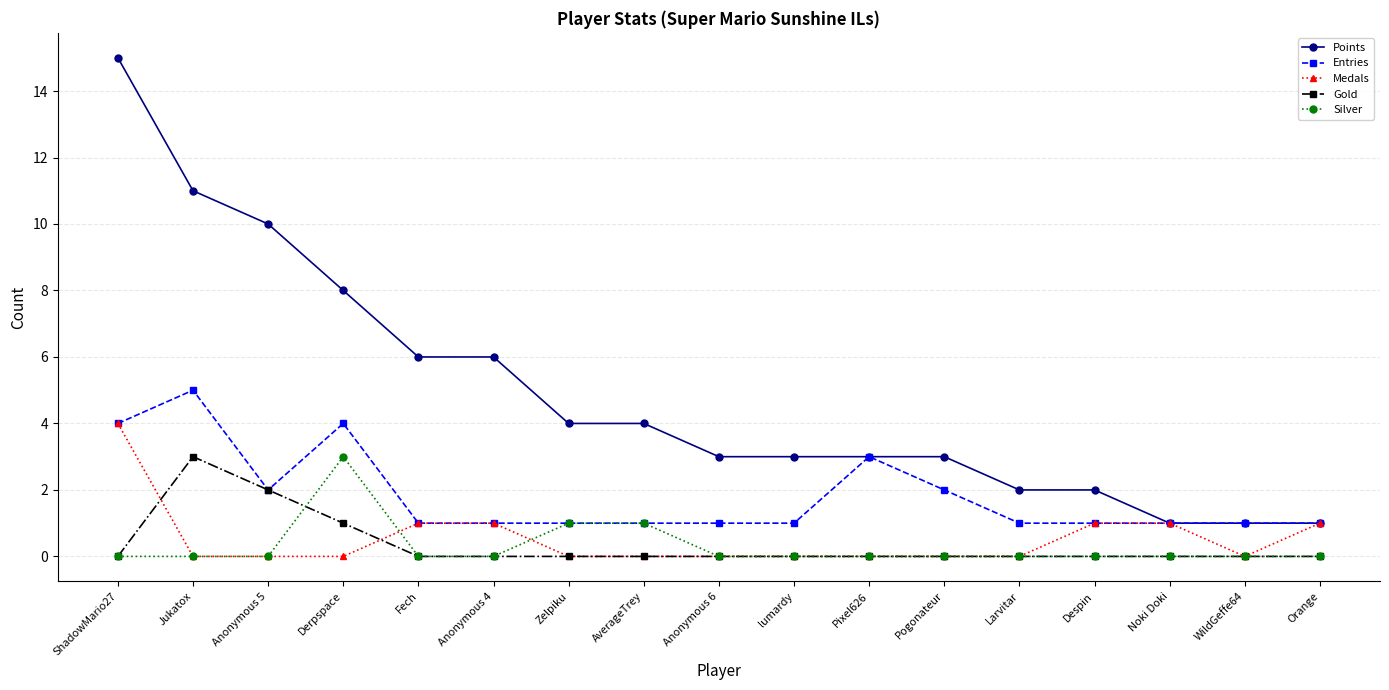

At which category does Entries reach its first local peak?

Jukatox